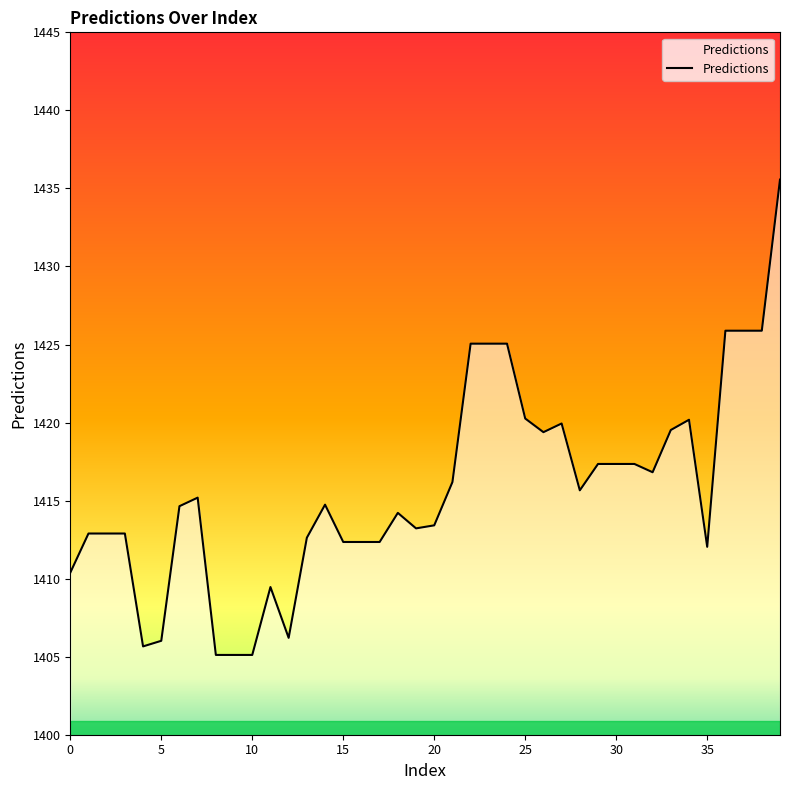

What is the difference between the maximum and minimum values?

30.5